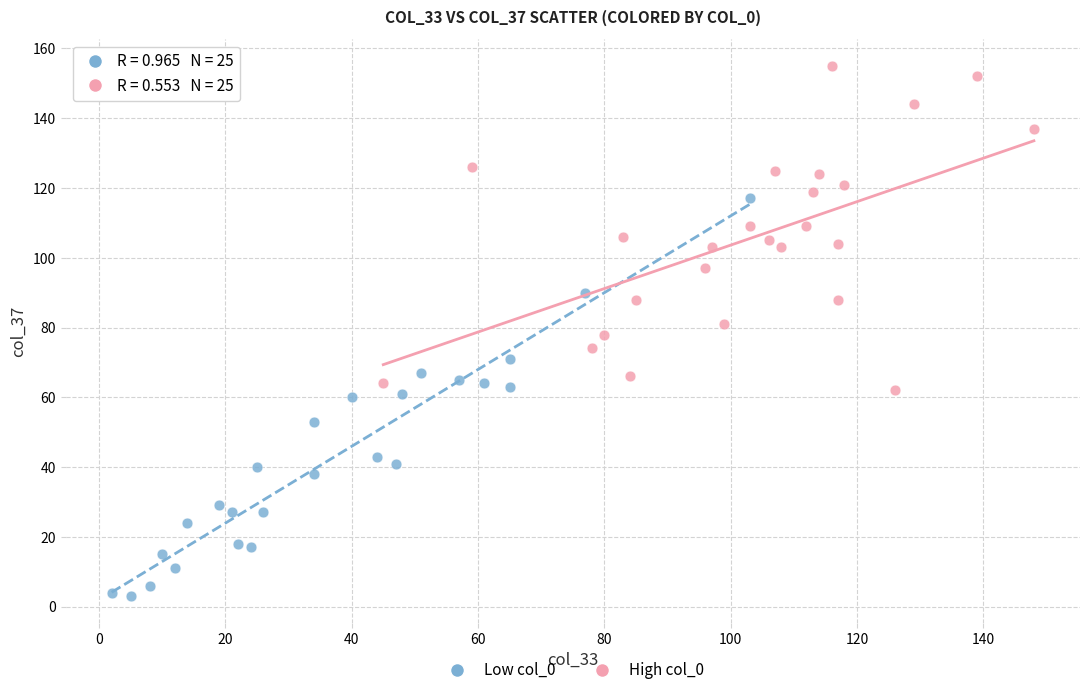

What are all the series names shown in the legend?

Low col_0, High col_0